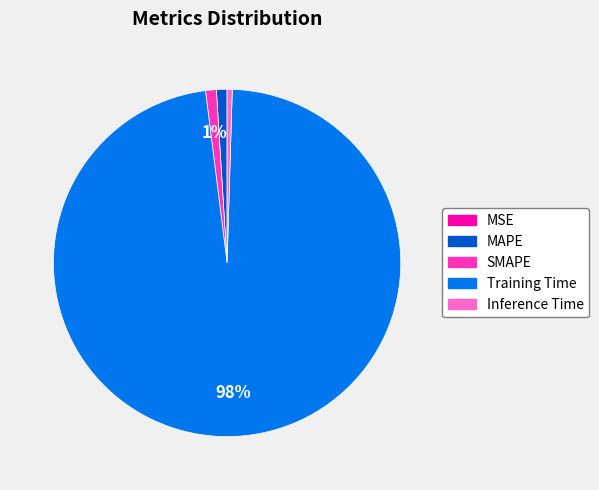

True or false: MAPE accounts for 11% of the total.

False